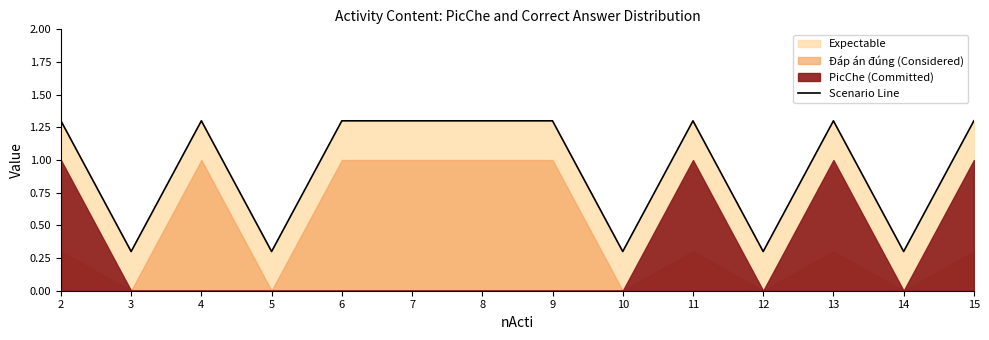

Reading left to right, what are all the values shown in this chart?

2=1.3	3=0.3	4=1.3	5=0.3	6=1.3	7=1.3	8=1.3	9=1.3	10=0.3	11=1.3	12=0.3	13=1.3	14=0.3	15=1.3